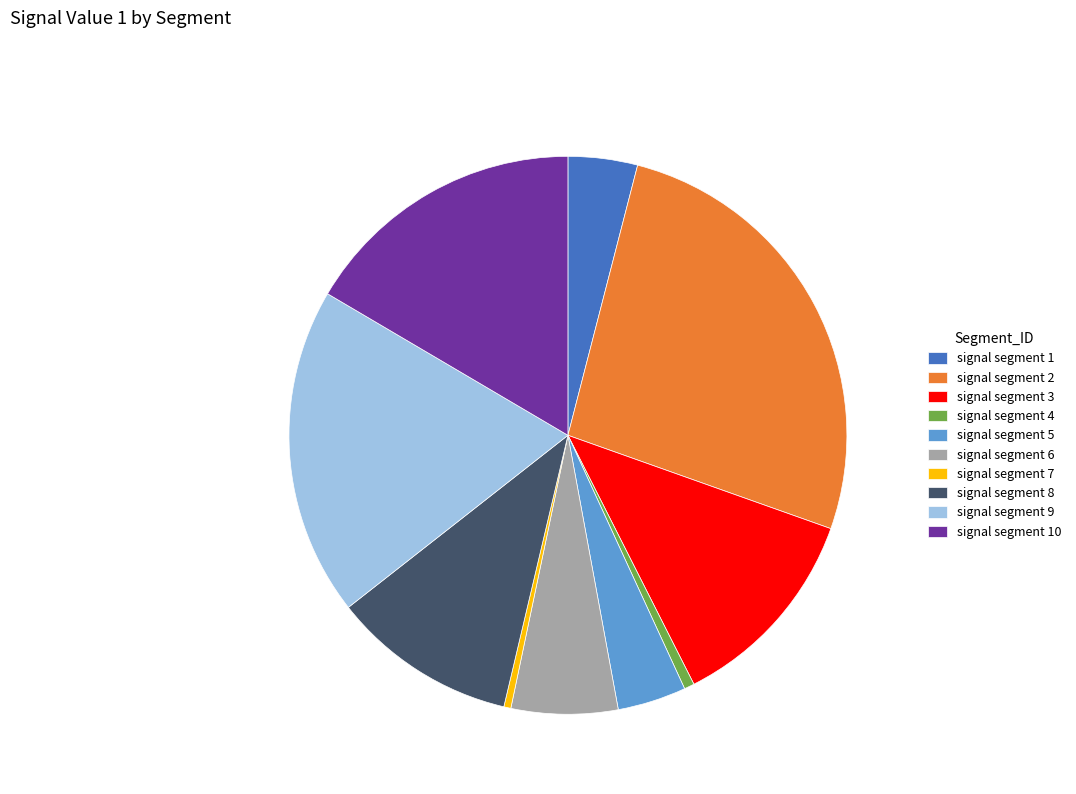

How many slices are in this pie chart?

10